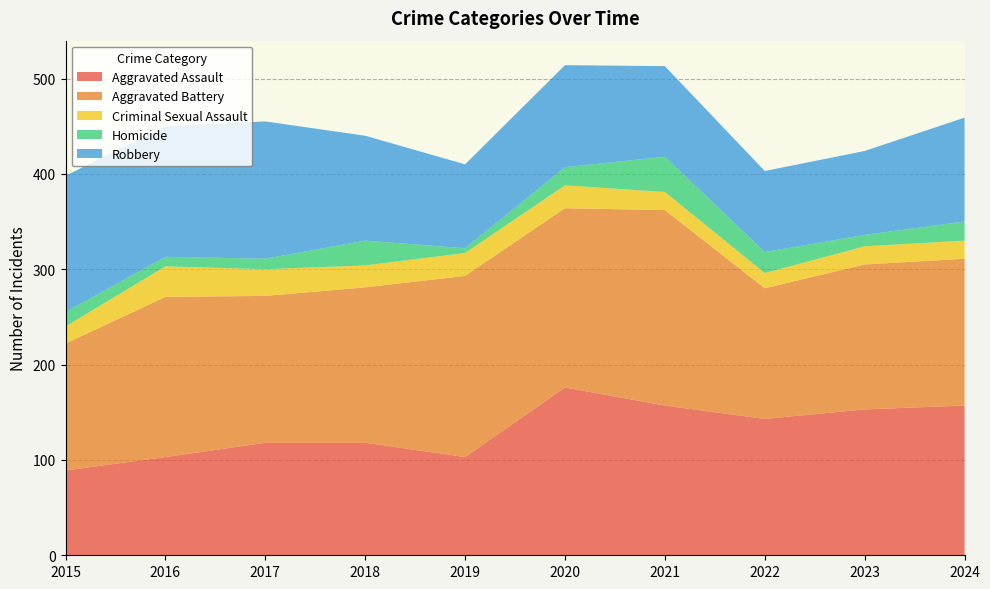

Reading right to left, extract all data points from this chart.

Aggravated Assault: 2024=157	2023=153	2022=143	2021=157	2020=176	2019=103	2018=118	2017=118	2016=103	2015=89
Aggravated Battery: 2024=154	2023=152	2022=137	2021=205	2020=188	2019=190	2018=163	2017=154	2016=168	2015=133
Criminal Sexual Assault: 2024=19	2023=19	2022=16	2021=19	2020=24	2019=24	2018=23	2017=28	2016=32	2015=18
Homicide: 2024=20	2023=12	2022=22	2021=37	2020=19	2019=5	2018=26	2017=11	2016=10	2015=15
Robbery: 2024=109	2023=88	2022=85	2021=95	2020=107	2019=88	2018=110	2017=144	2016=137	2015=143